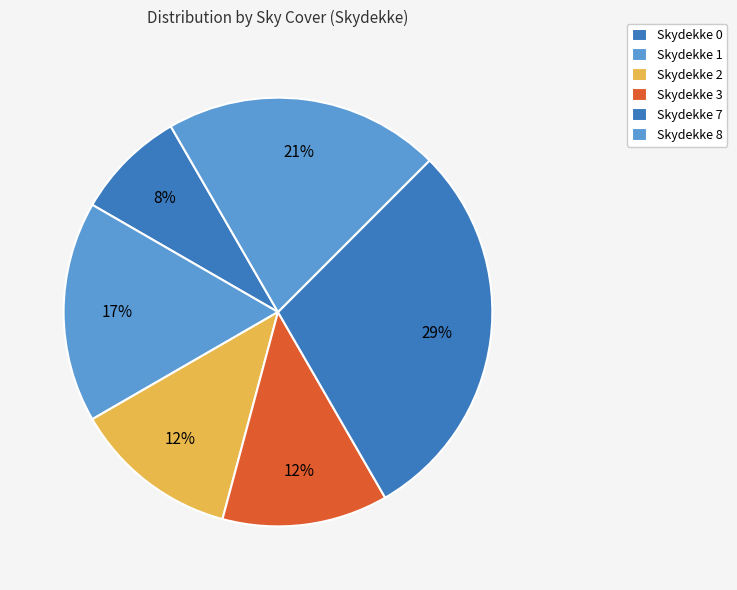

How many segments does this pie chart have?

6